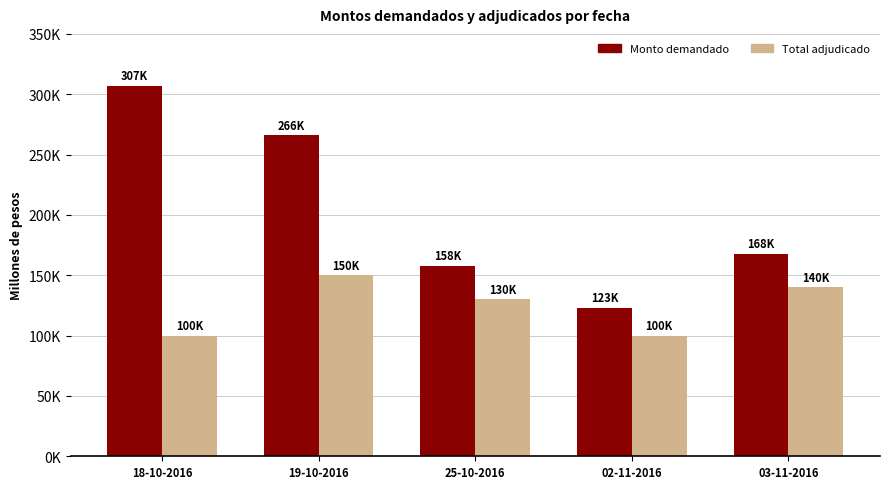

Where is Total adjudicado nearest to the value 125000?

25-10-2016